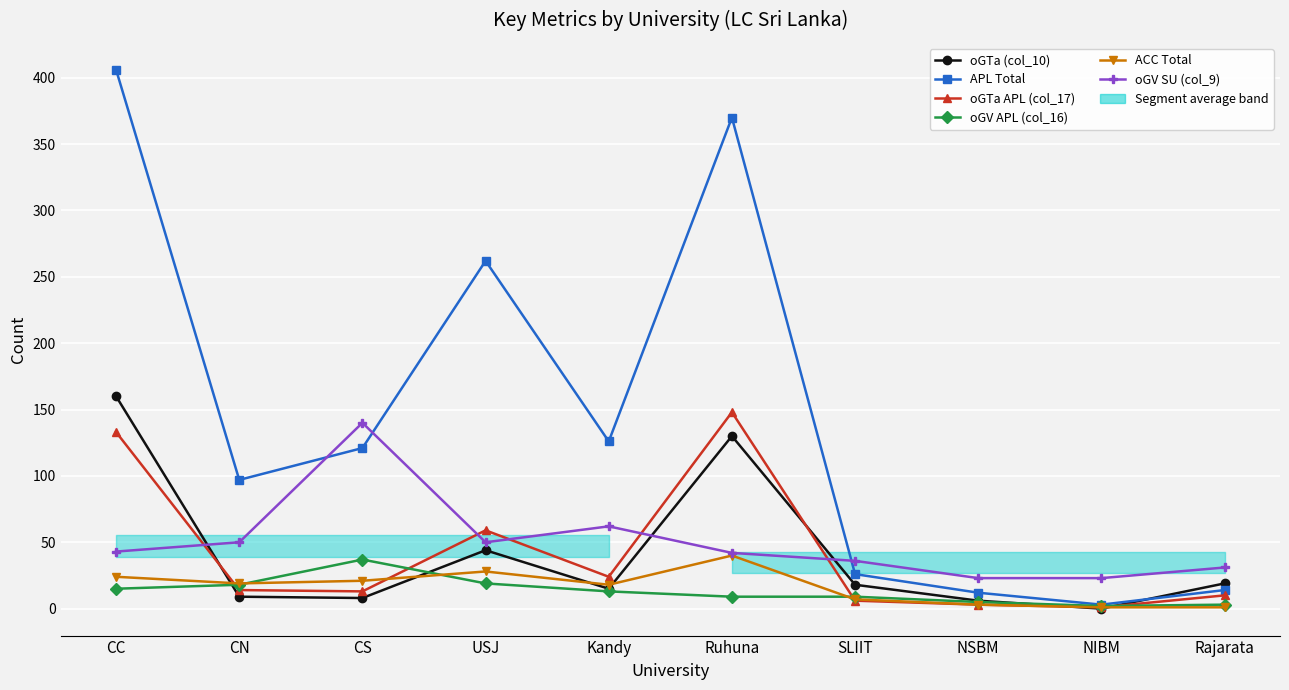

Rank the series by their maximum value, from lowest to highest.

oGV APL (col_16), ACC Total, oGV SU (col_9), oGTa APL (col_17), oGTa (col_10), APL Total